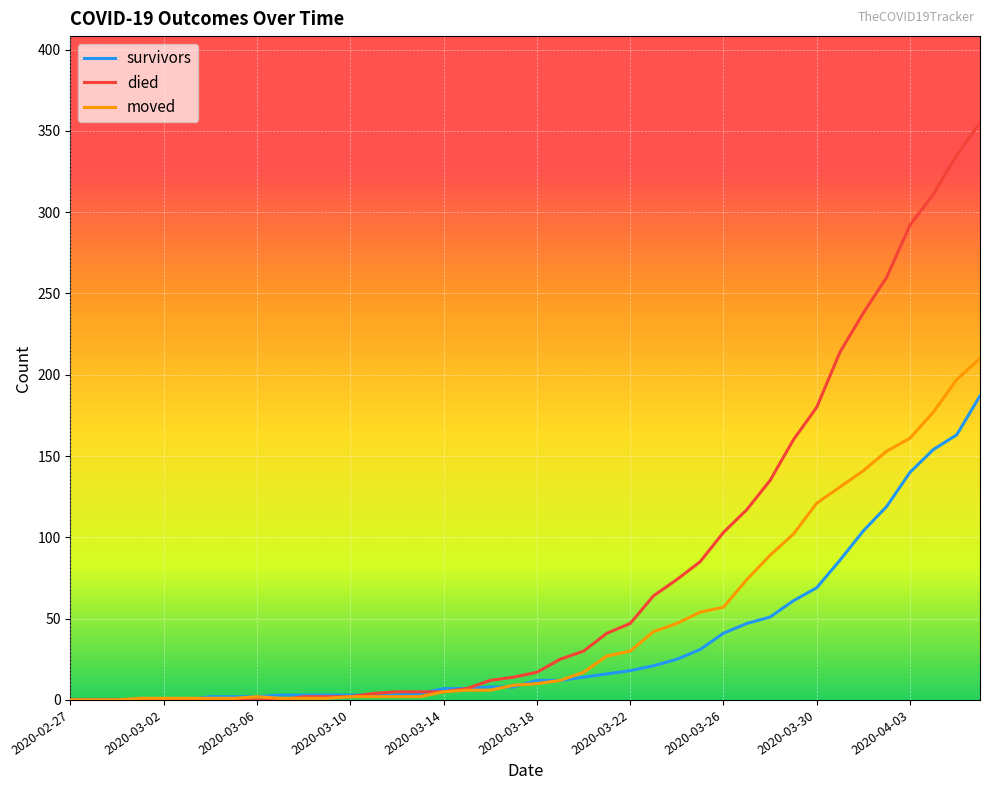

List the series in order of their peak value, lowest first.

survivors, moved, died